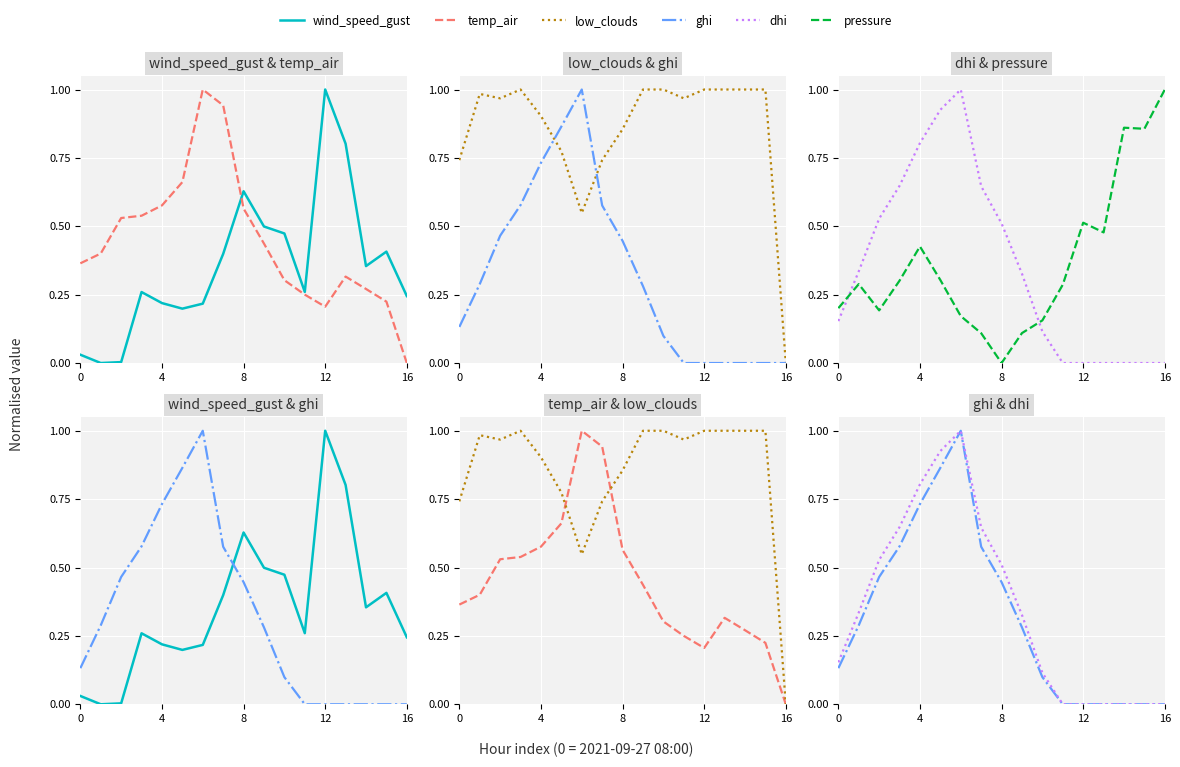

How many values in low_clouds are above zero?

16